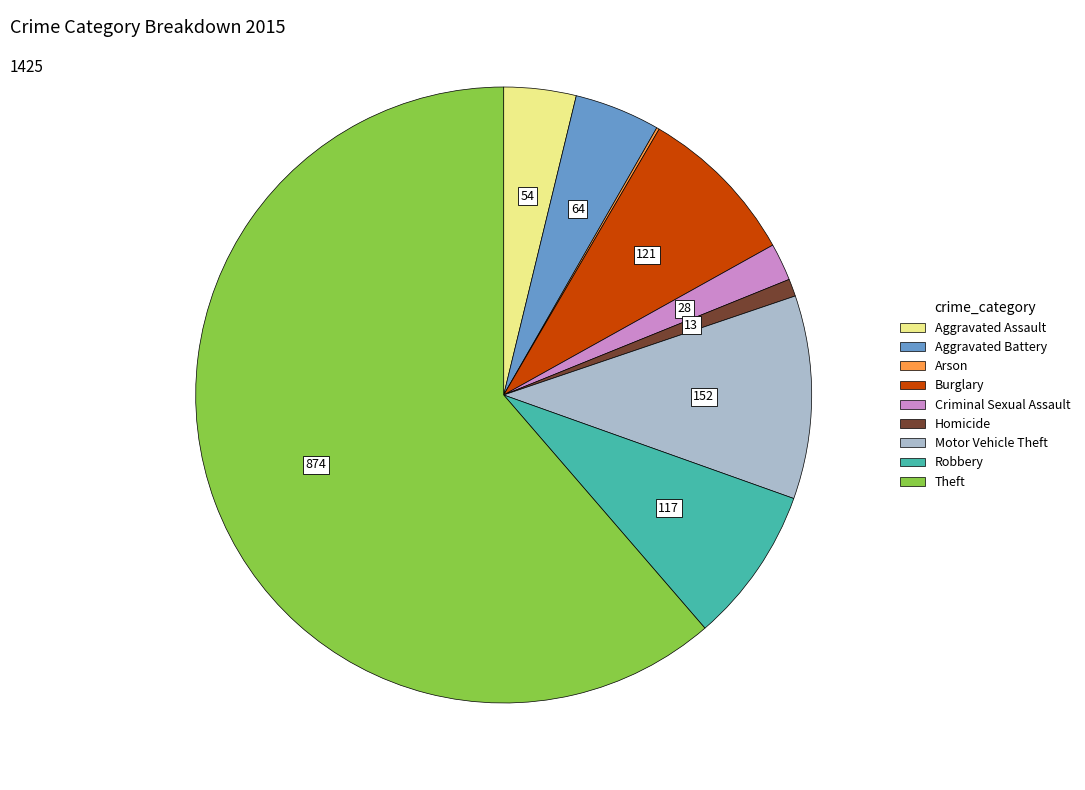

Which slice represents more than half of the pie?

Theft